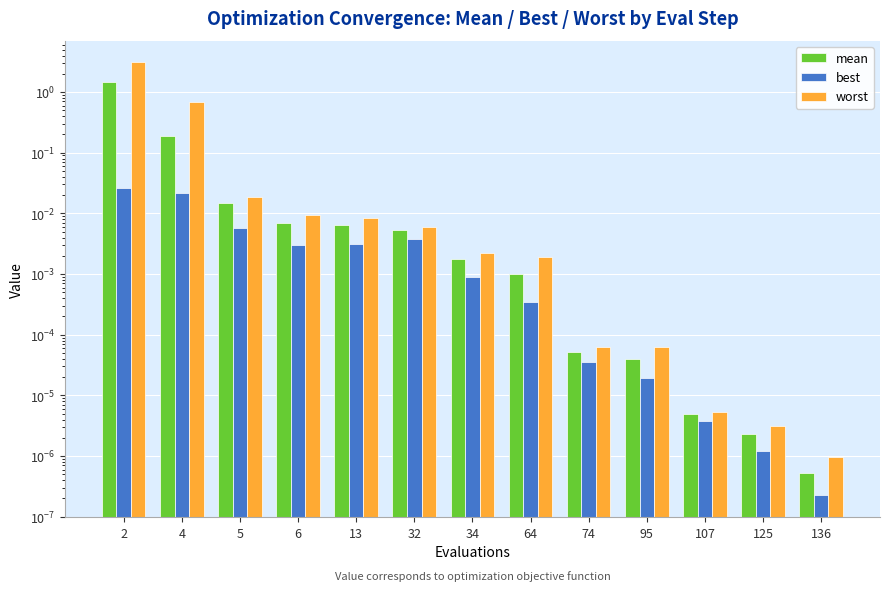

Which label corresponds to the largest value in the chart?

2